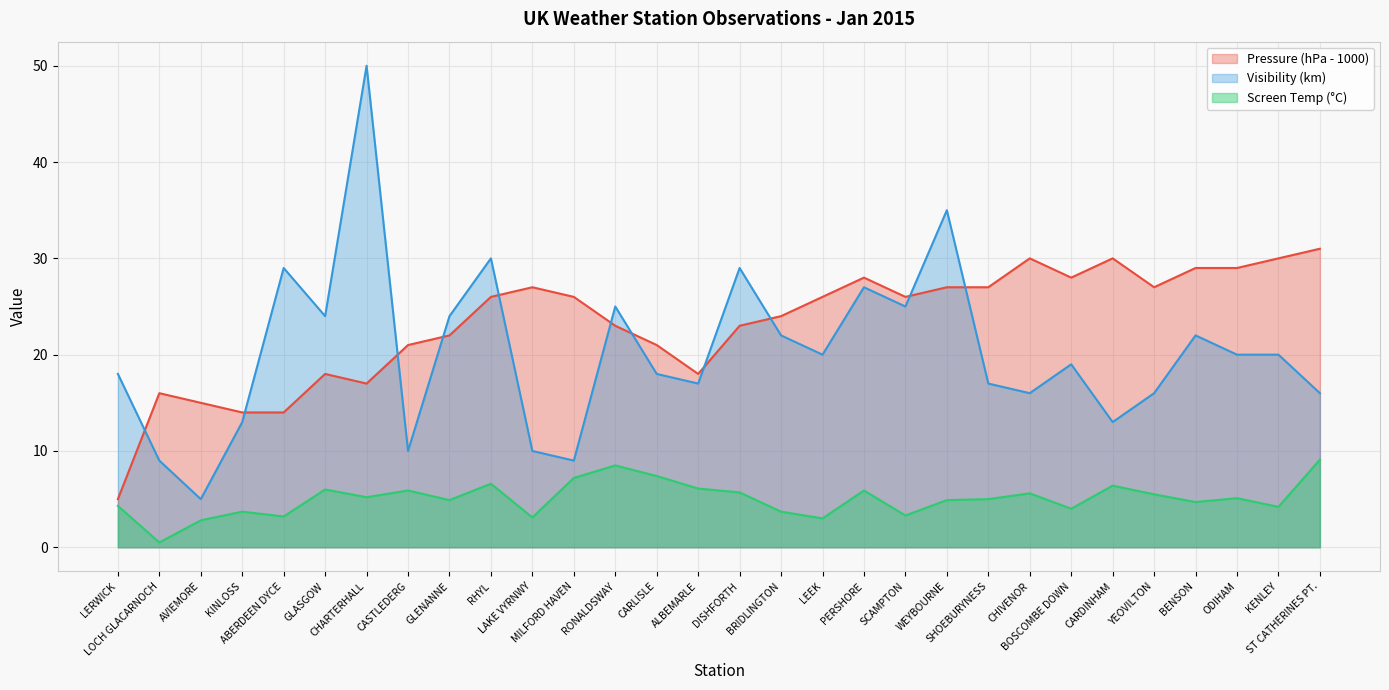

What is the sum of the Visibility values at DISHFORTH and RHYL?

59.0